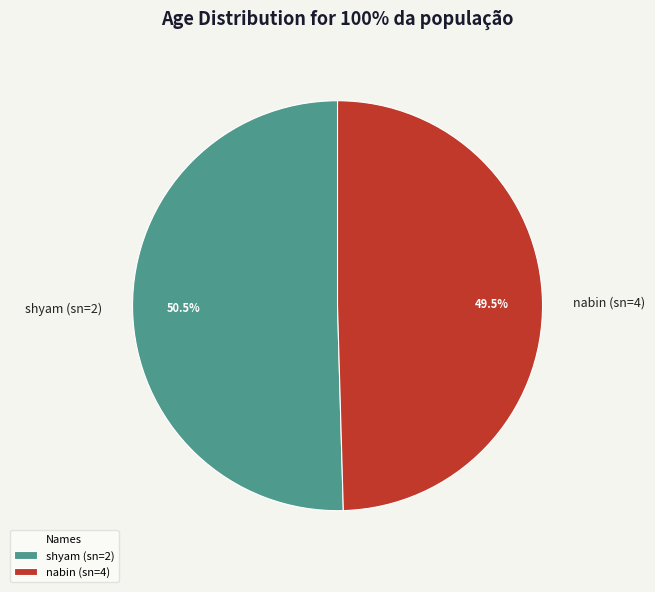

Between nabin (sn=4) and shyam (sn=2), which is larger?

shyam (sn=2)